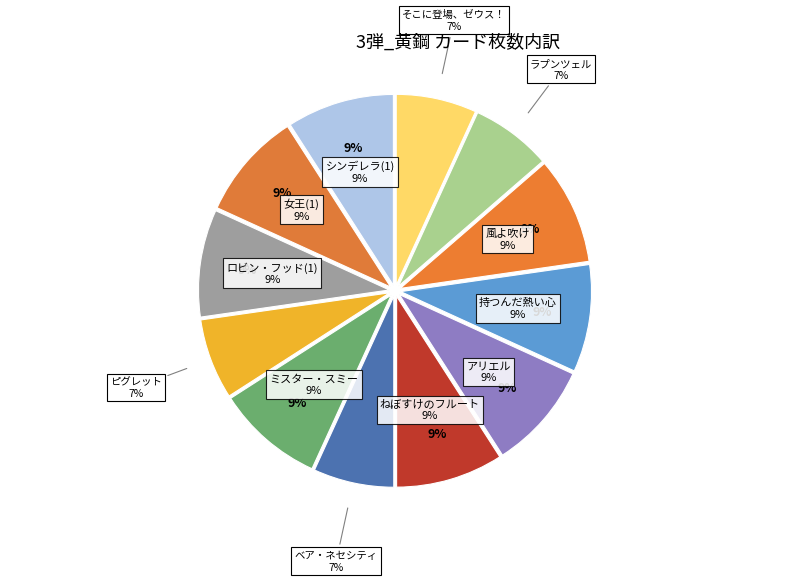

Does ピグレット account for over 50% of the chart?

No